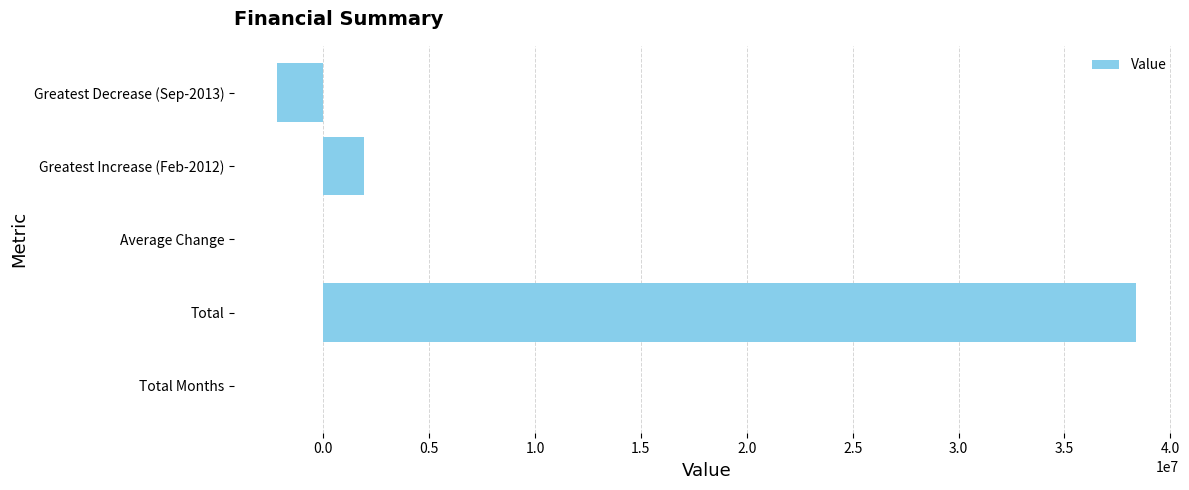

At which label is the value closest to 18093205?

Greatest Increase (Feb-2012)